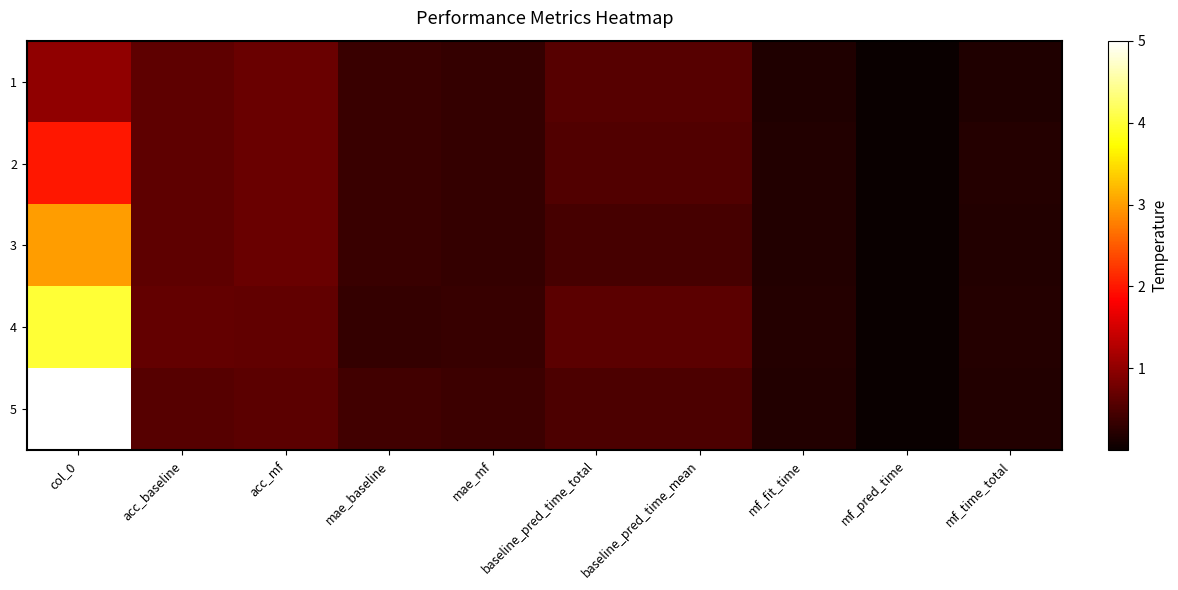

Rank the series by their maximum value, from lowest to highest.

1, 2, 3, 4, 5